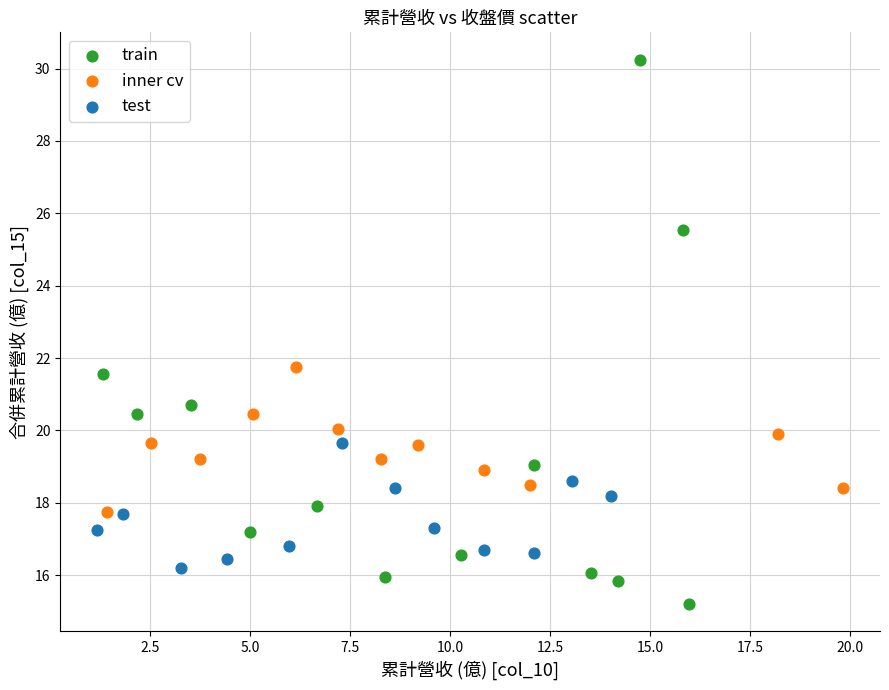

Which series has the largest Y range (max minus min)?

train